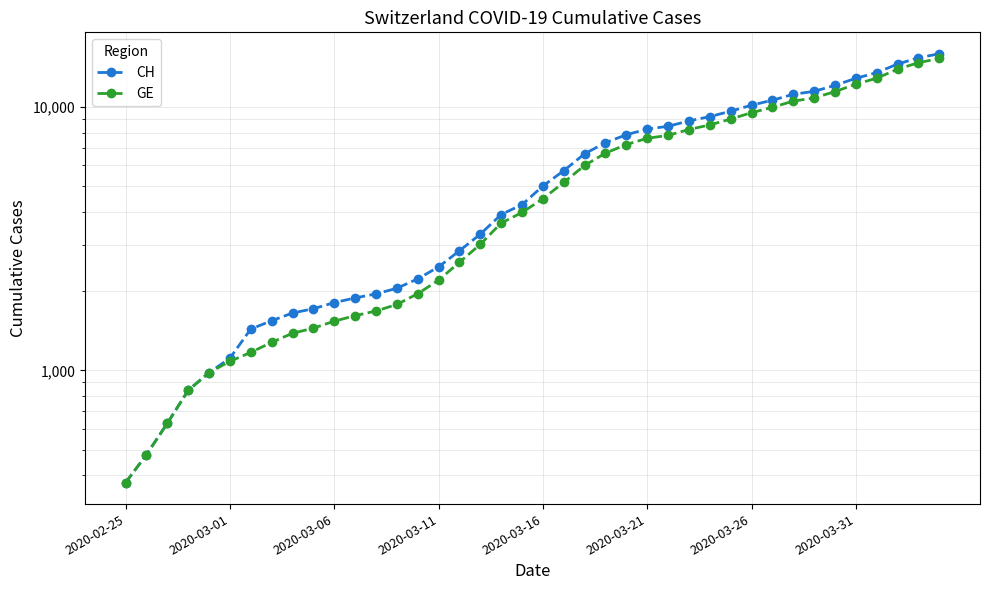

At which label does CH reach its minimum?

2020-02-25